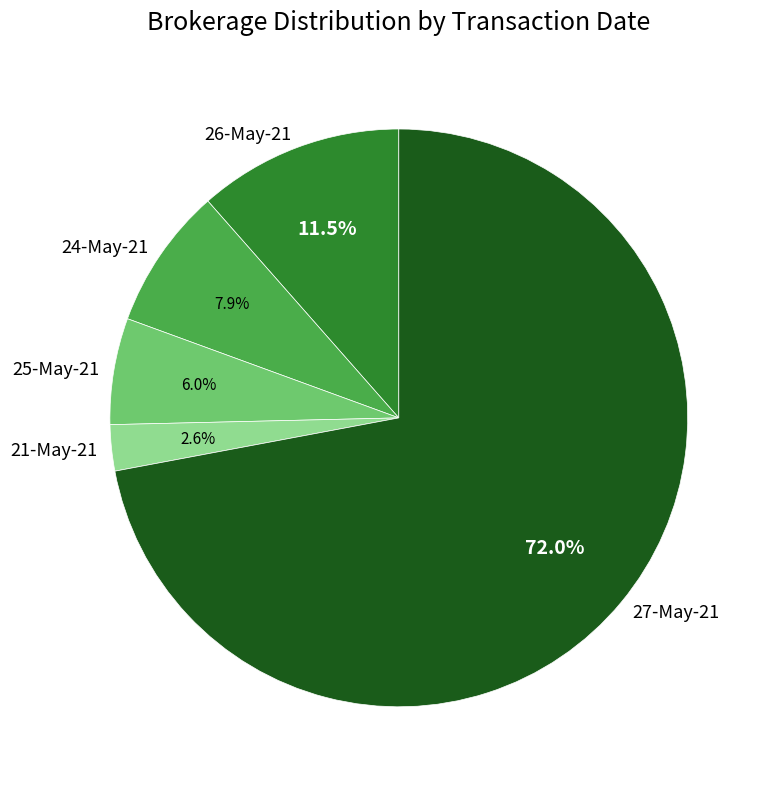

What is the total percentage of 26-May-21 and 27-May-21?

83.5%